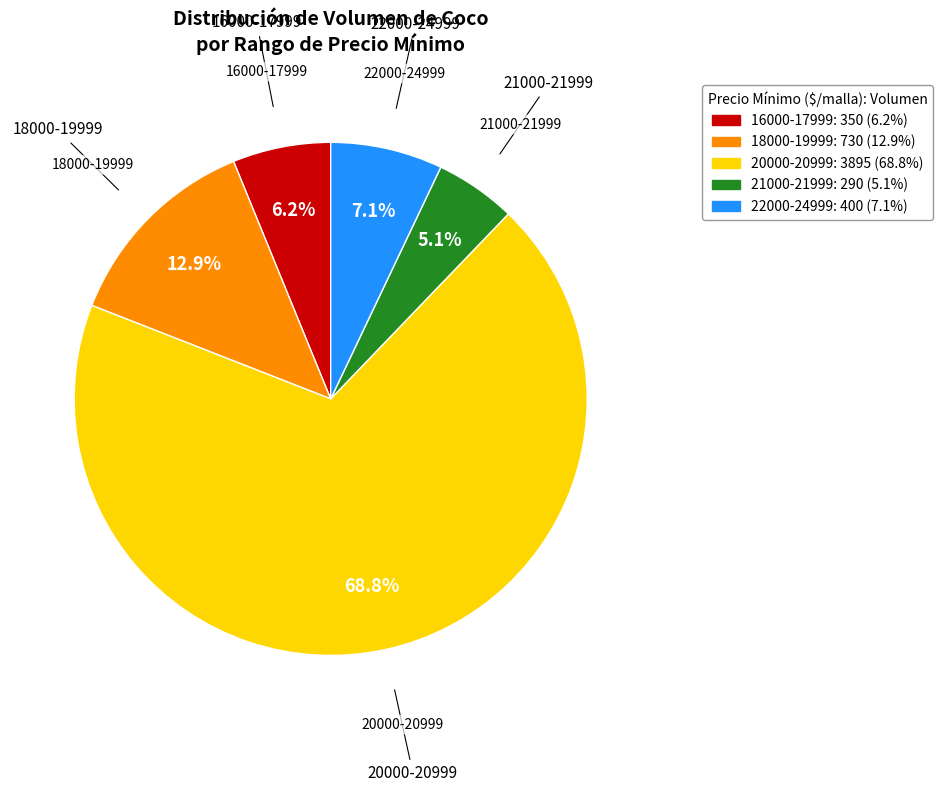

What is the largest slice in the pie chart?

20000-20999